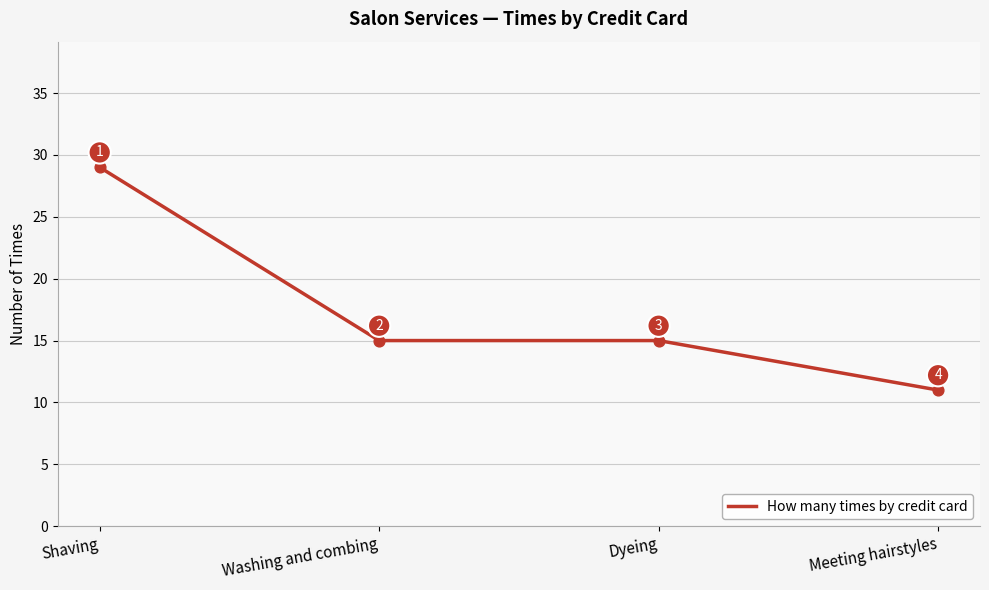

Approximately how many times larger is the value at Shaving compared to Meeting hairstyles?

2.6